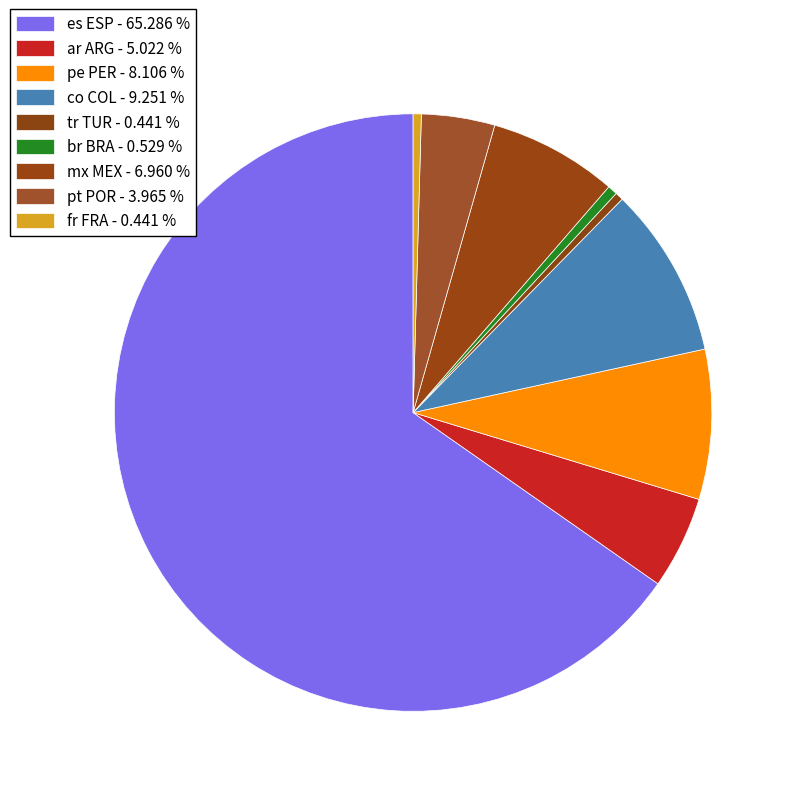

How many segments does this pie chart have?

9